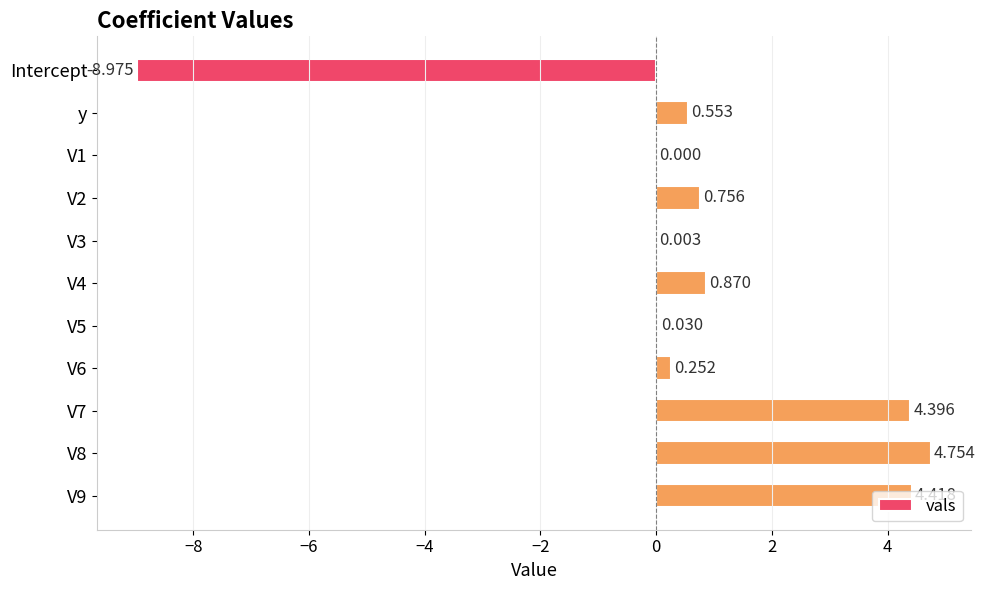

Between y and V1, which is larger?

y